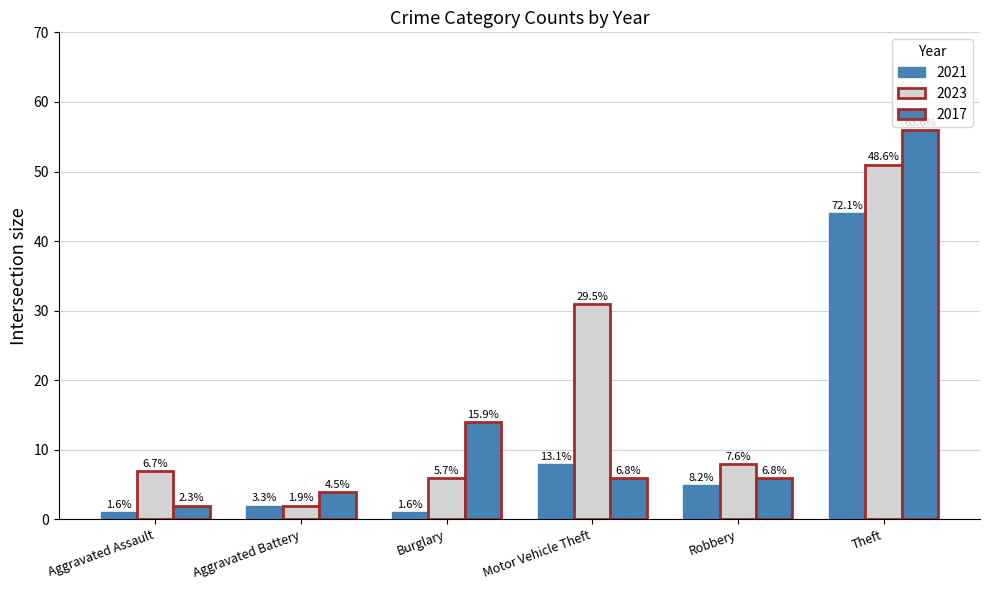

How many groups of bars are there?

6